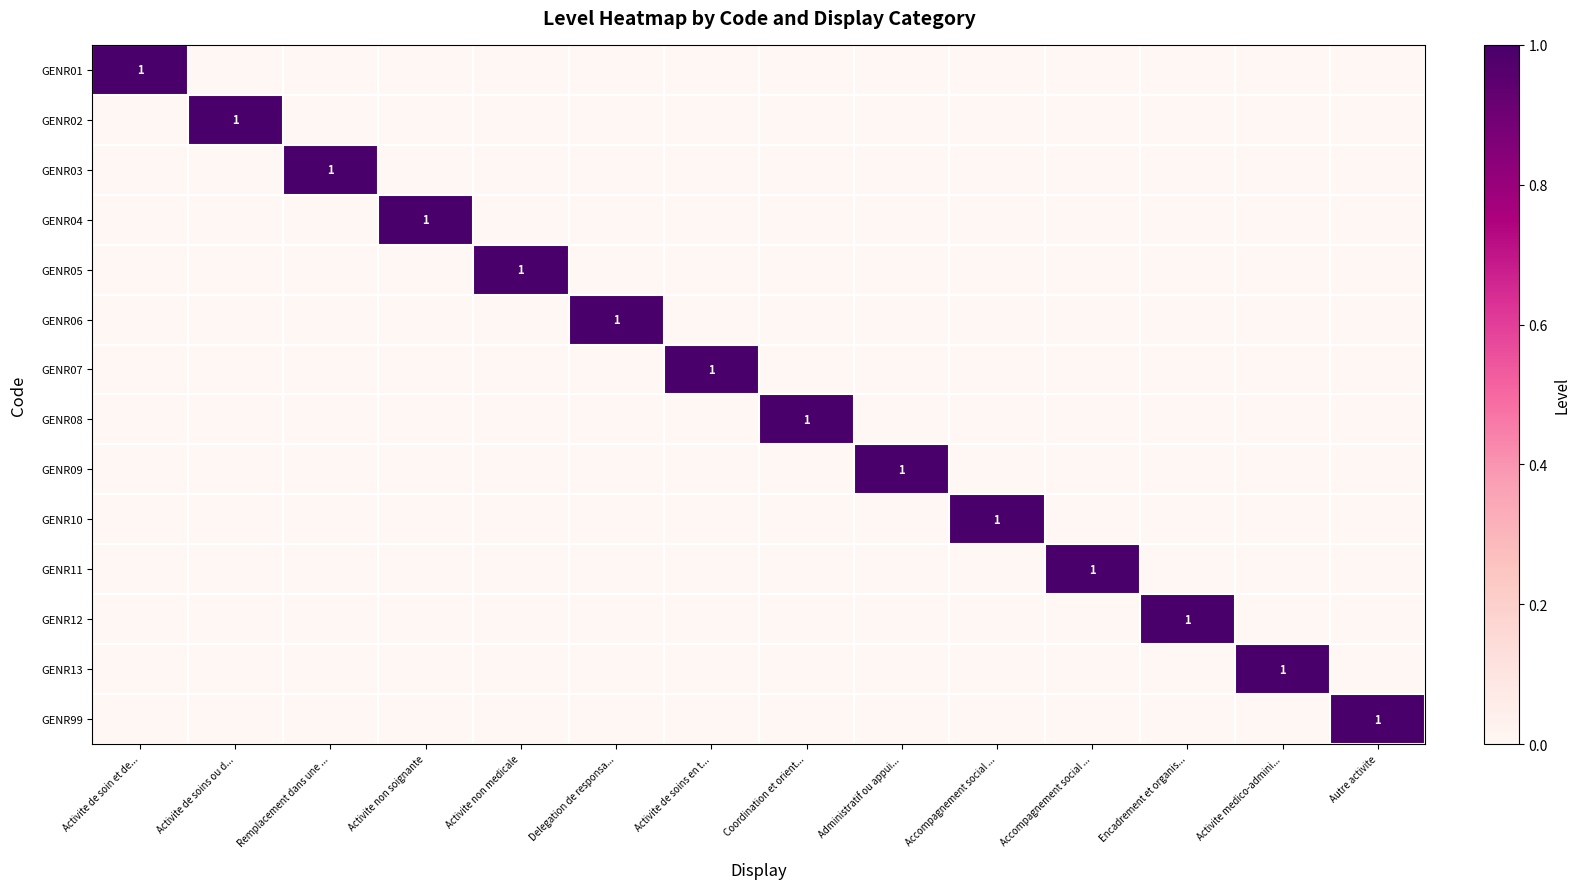

What is the greatest value displayed?

1